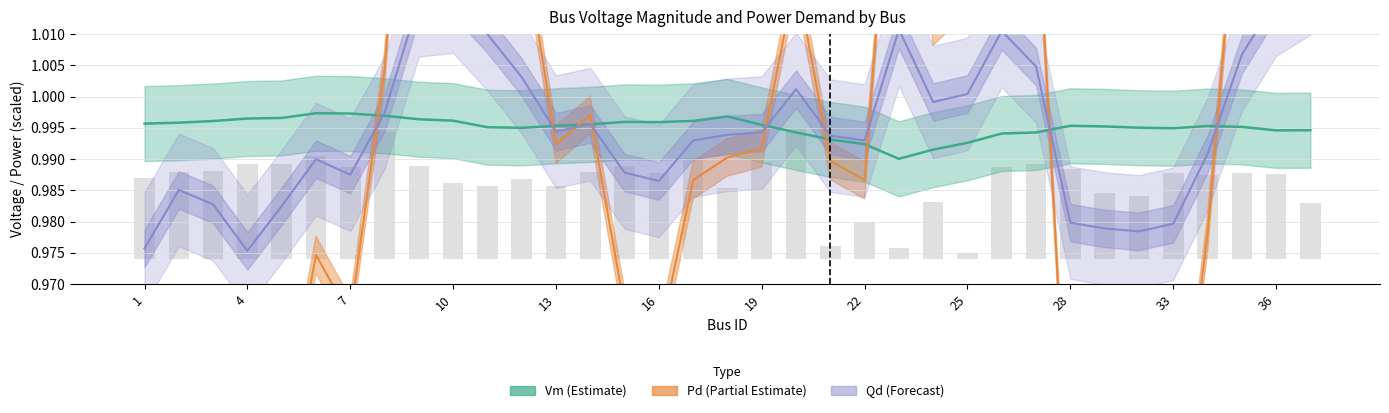

How many values in Pd are above zero?

28